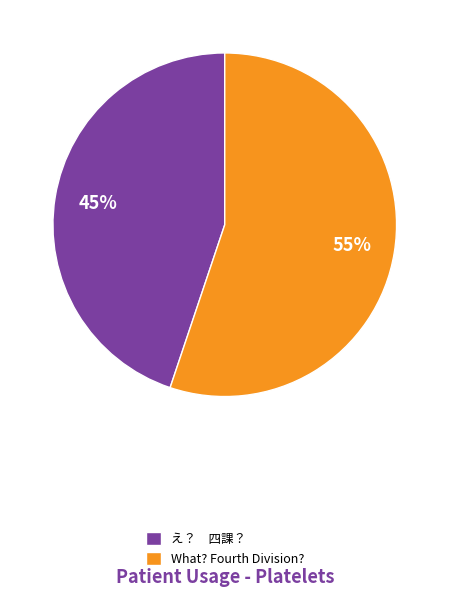

True or false: What? Fourth Division? accounts for 55% of the total.

True